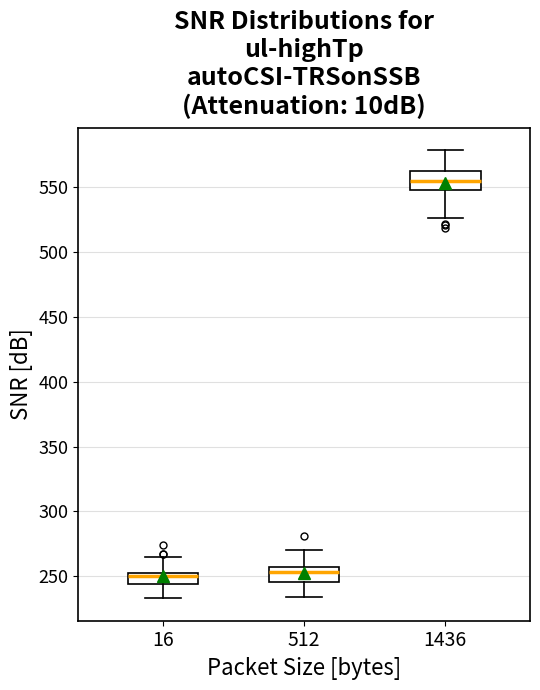

Where is the upper edge of the box at x = 512 on the y-axis? The values are not printed on the chart, so give them approximately, as read against the axis.

255